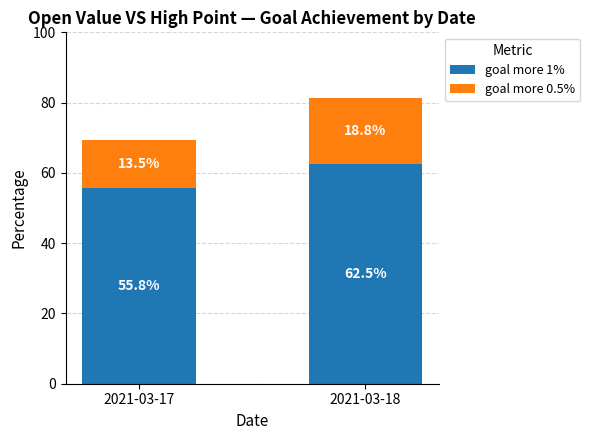

Which category has the highest value in the goal more 1% series?

2021-03-18